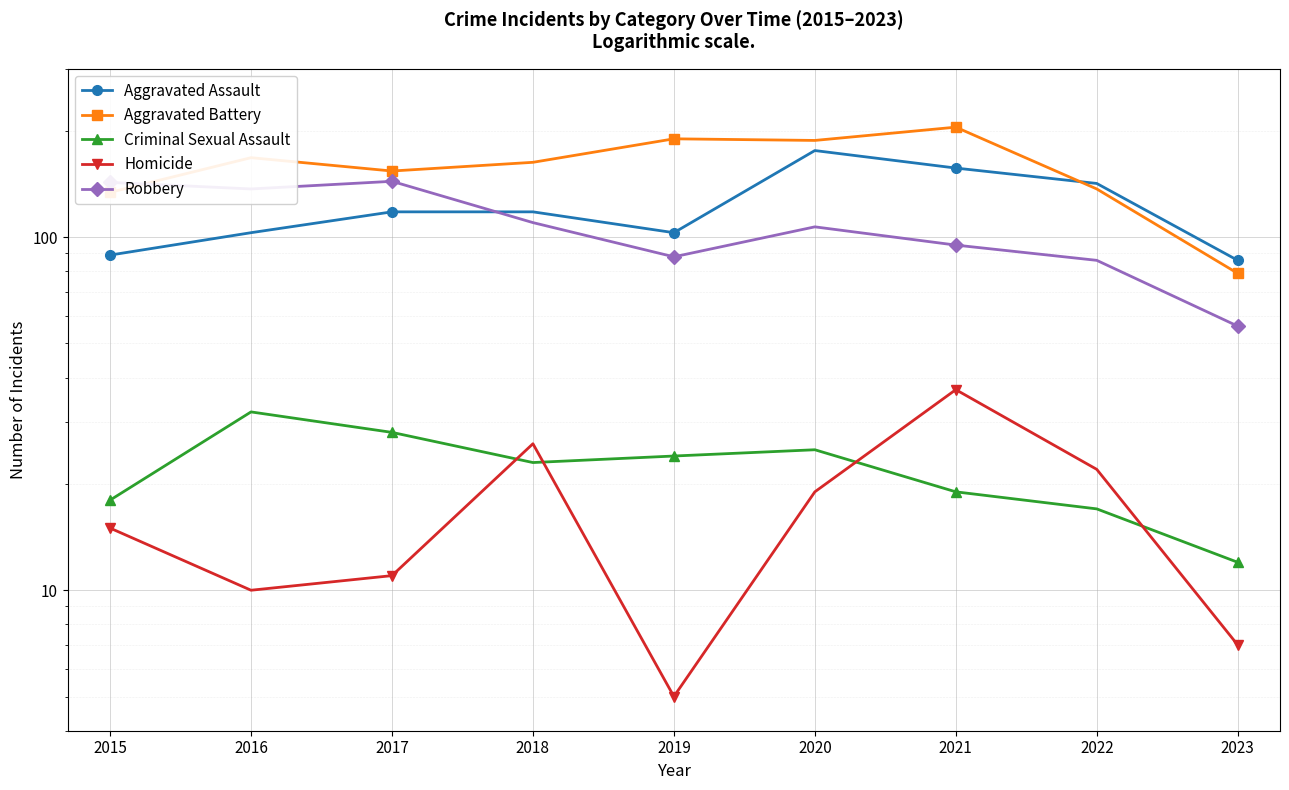

The Aggravated Assault series shows 207 at 2018. True or false?

False